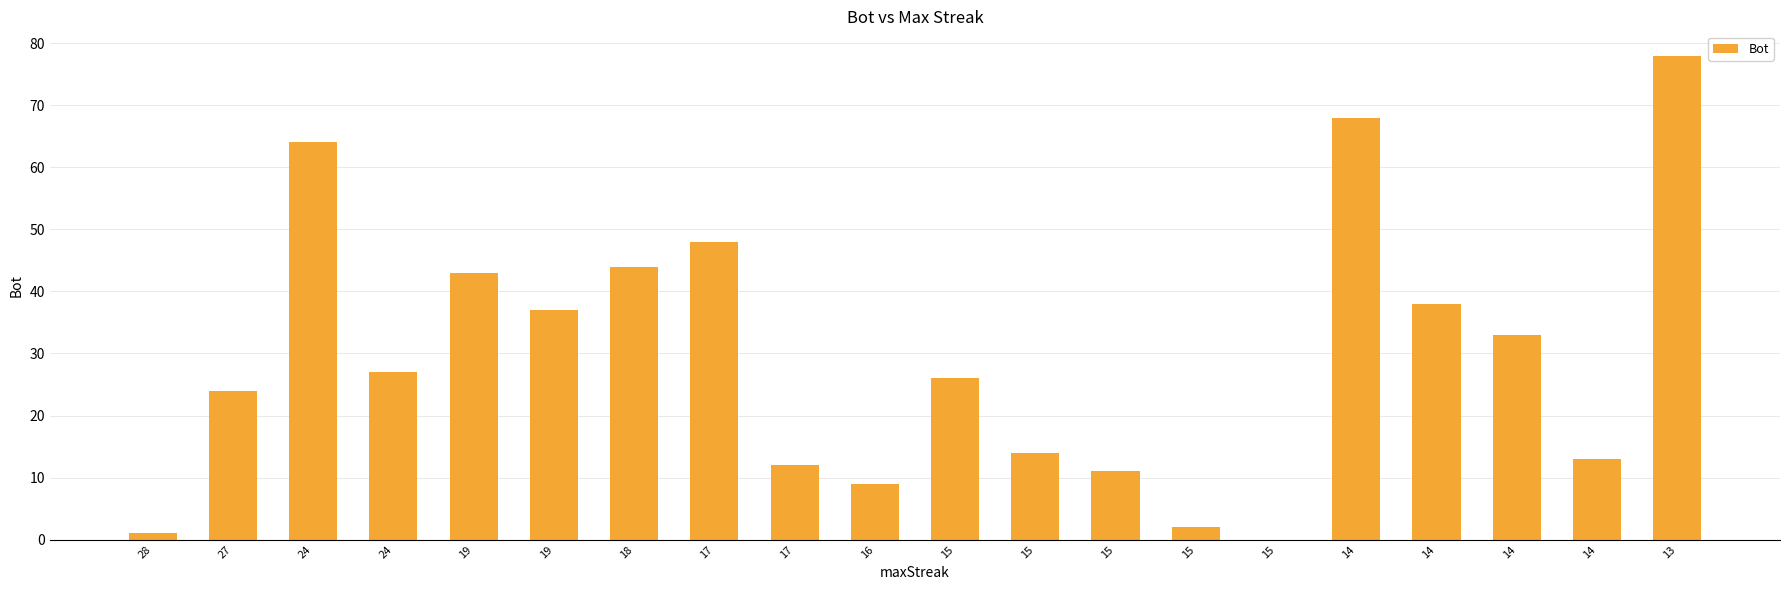

How many values are above zero?

19